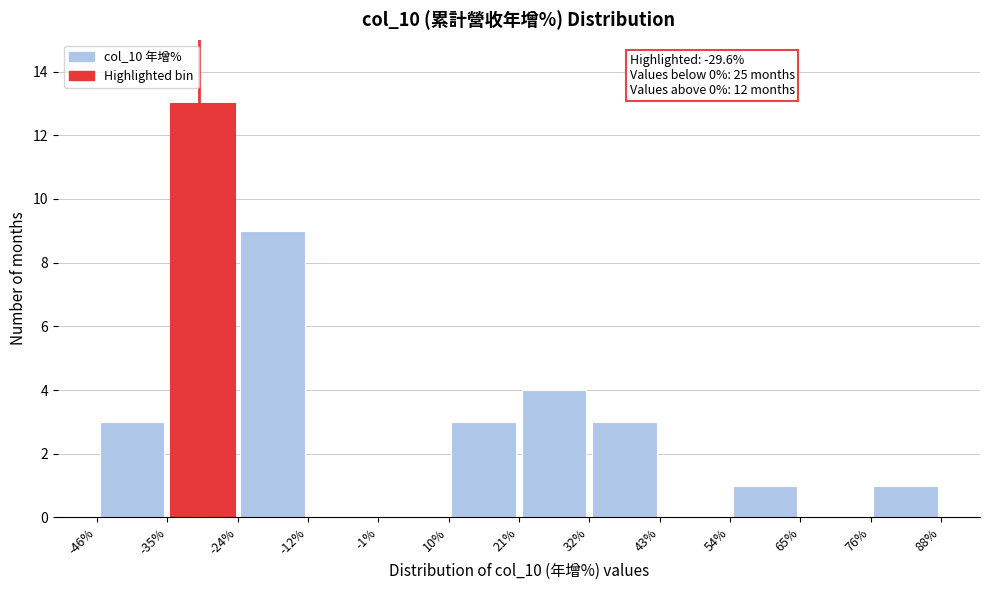

Over which range of the x-axis is the bar tallest?

-35% to -24%